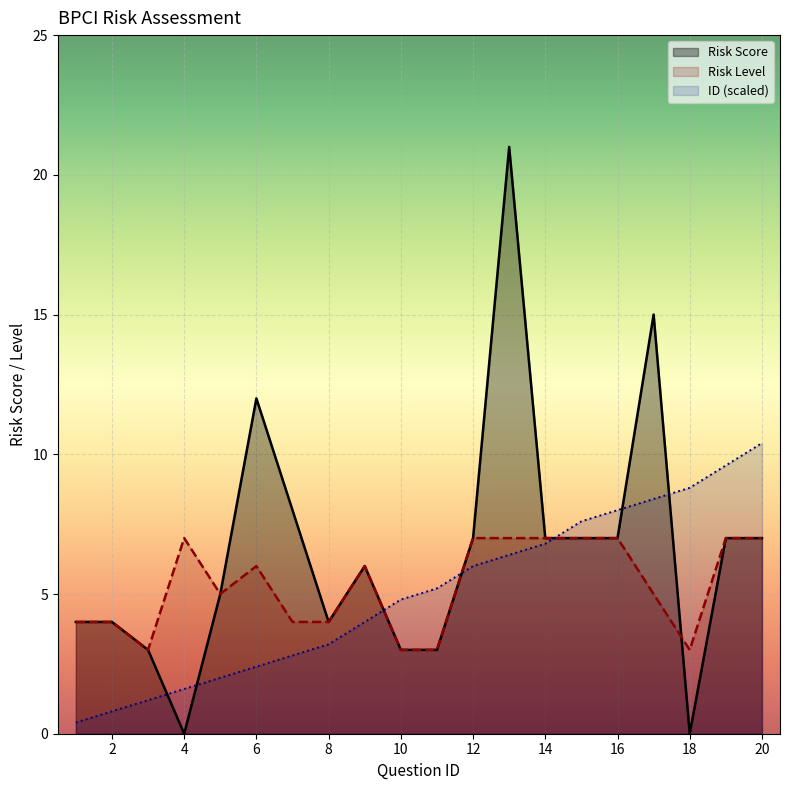

What is the maximum value for Risk Level?

7.0